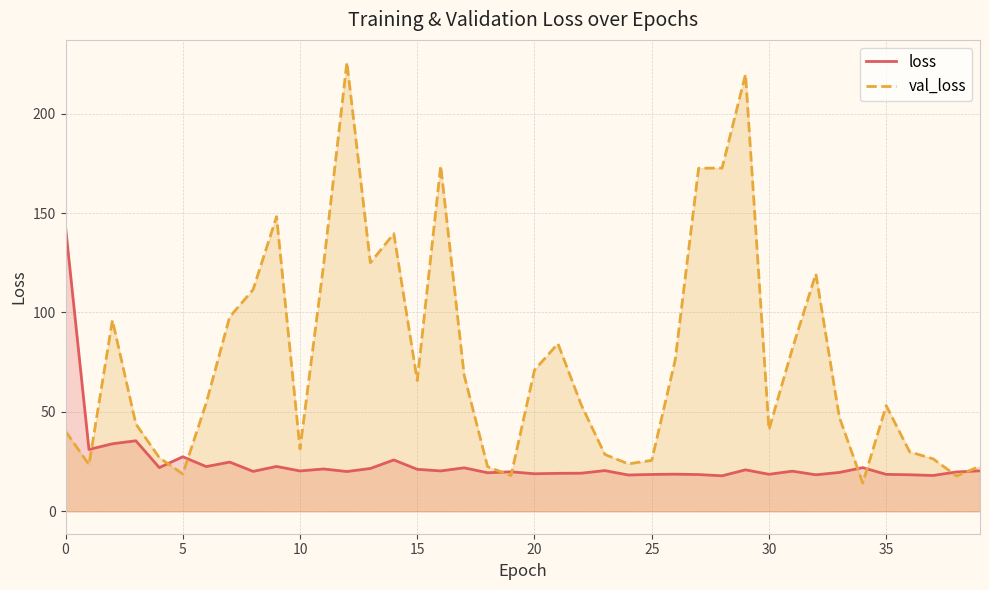

What is the lowest value of the loss series?

17.8